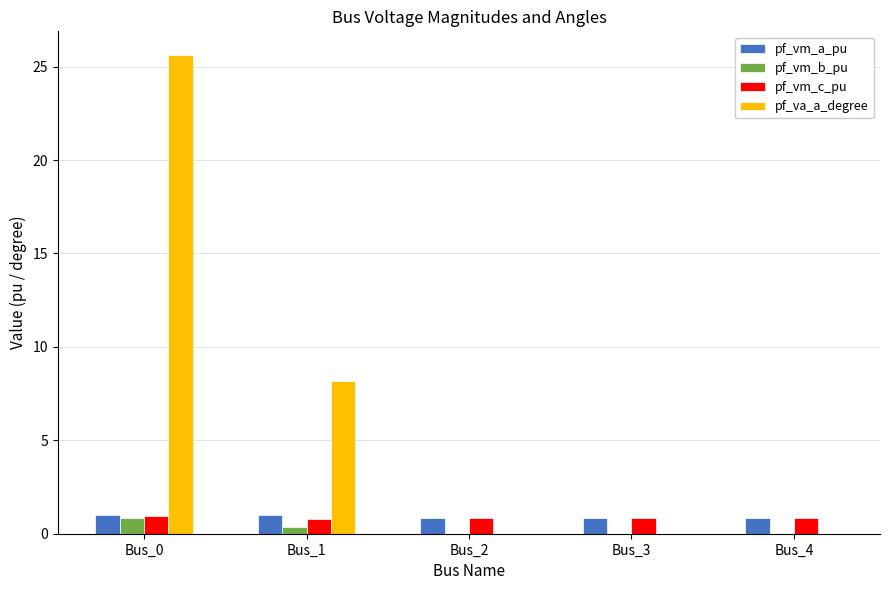

The pf_va_a_degree series shows 0.0 at Bus_2. True or false?

True